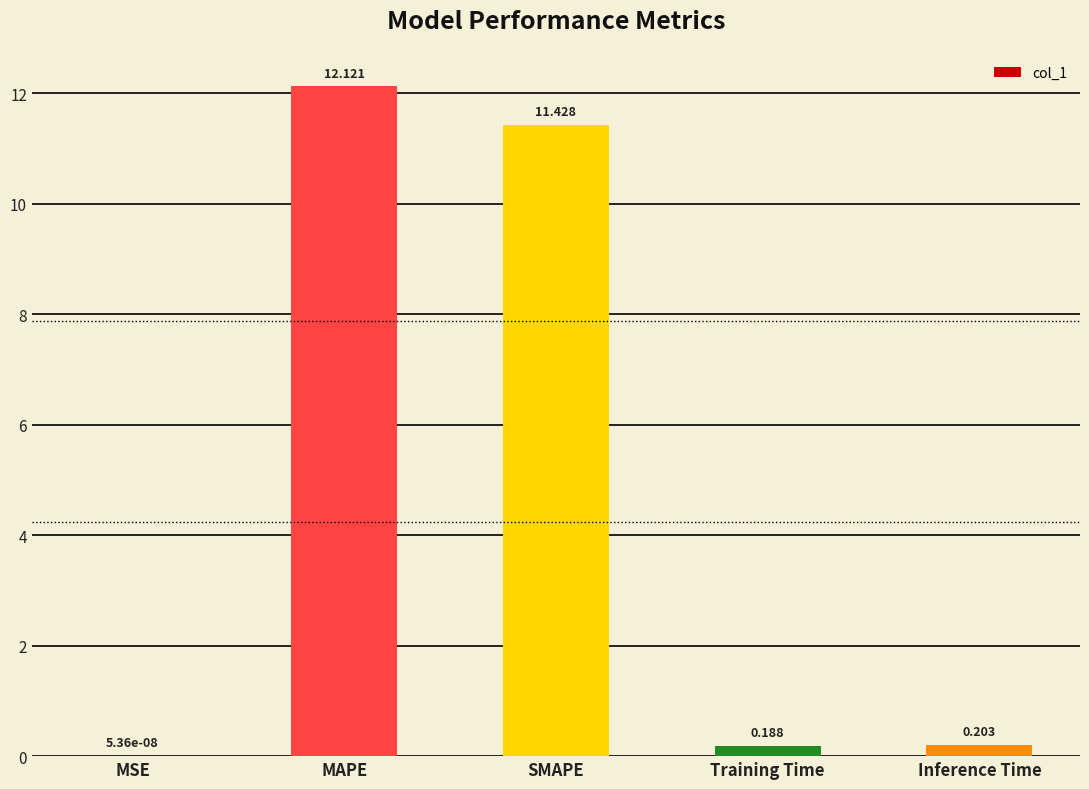

At which category does the chart reach its peak across all series?

MAPE